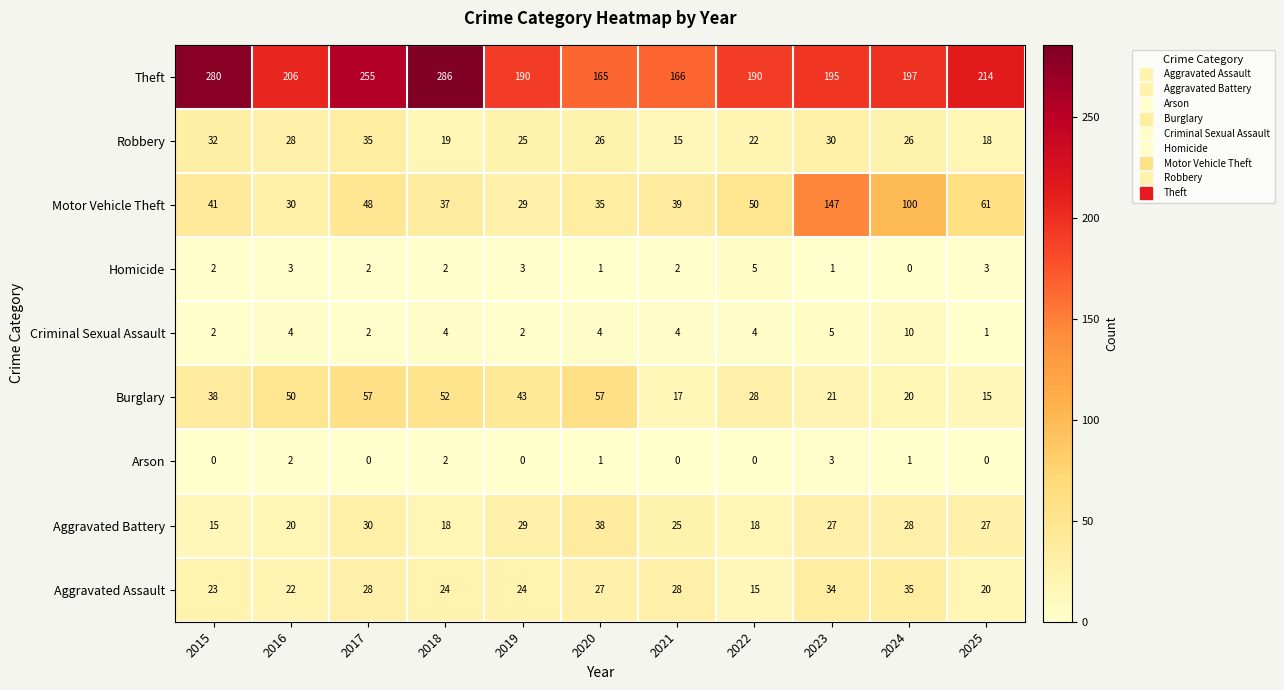

What is the difference between the highest and lowest values at 2016?

204